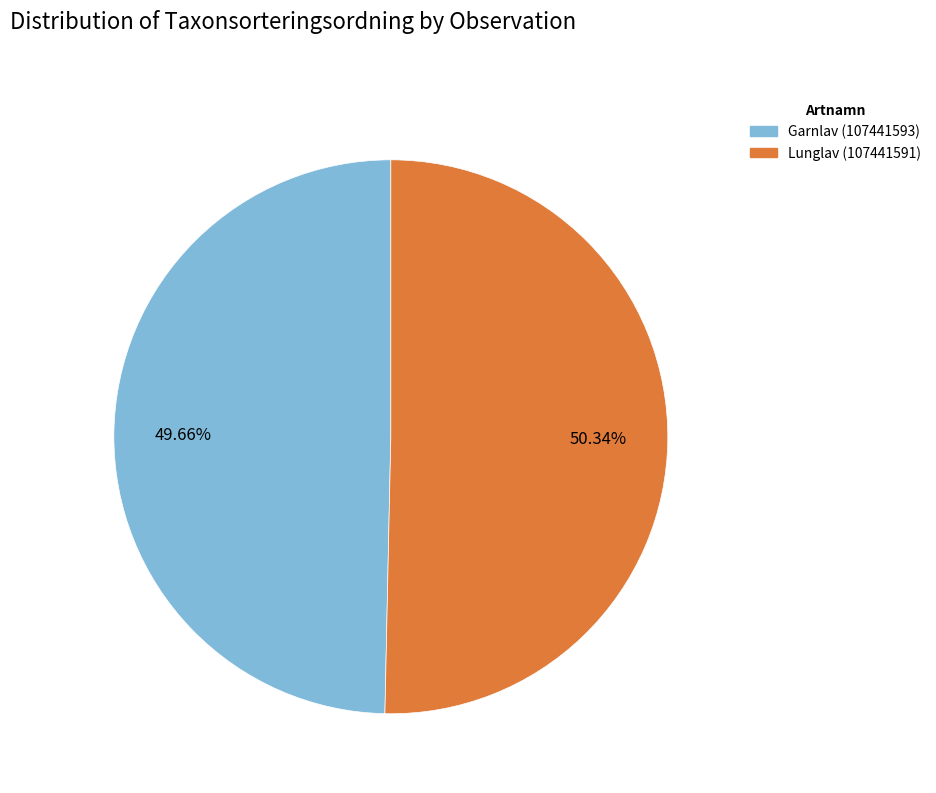

How much of the chart is everything except Lunglav (107441591)?

49.7%